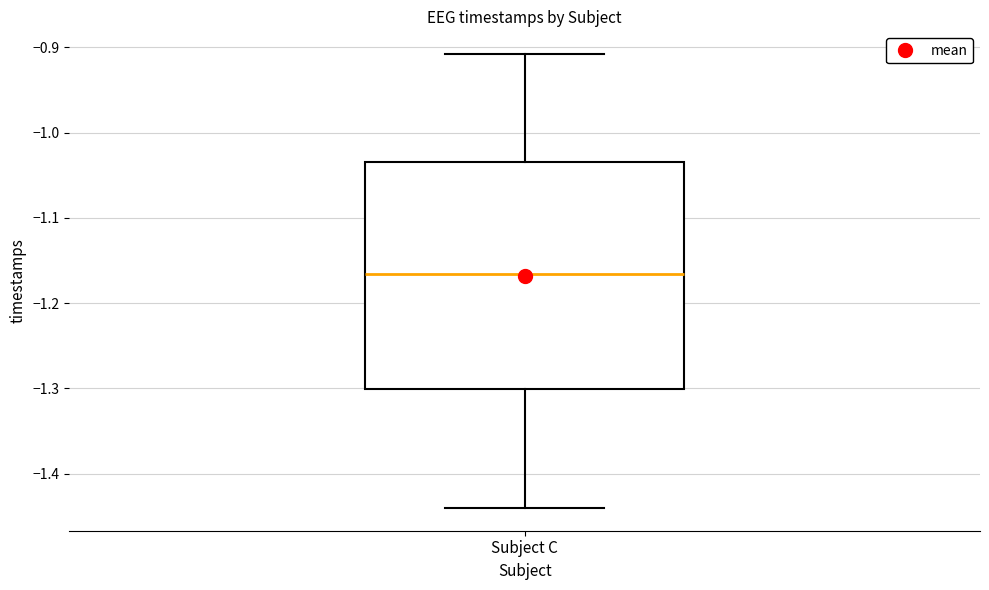

Where does the median line of the box for Subject C sit on the y-axis? The values are not printed on the chart, so give them approximately, as read against the axis.

-1.17